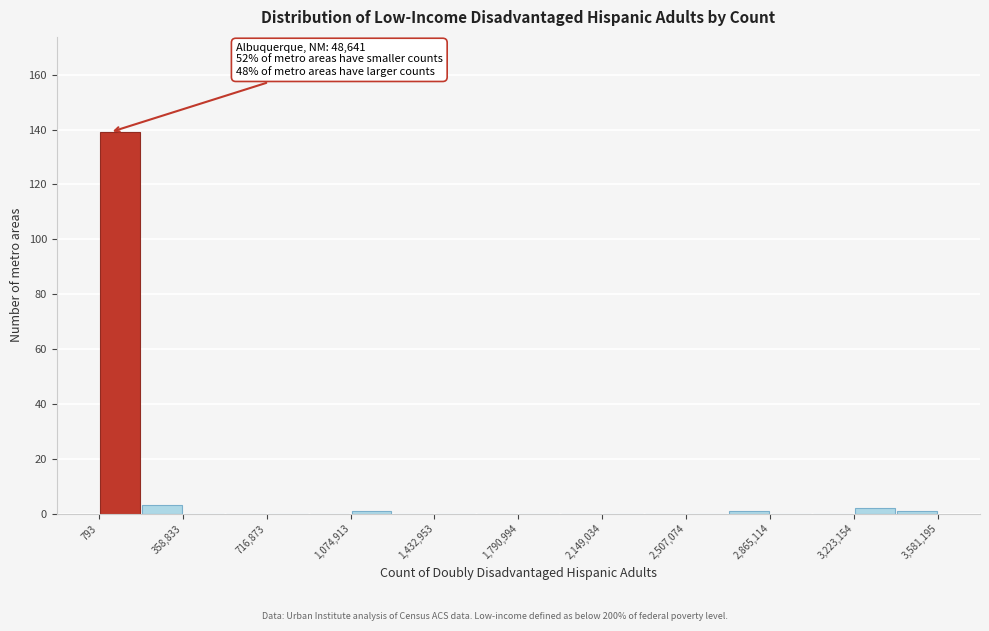

Read against the x-axis, roughly where is the centre of the tallest bar?

100000